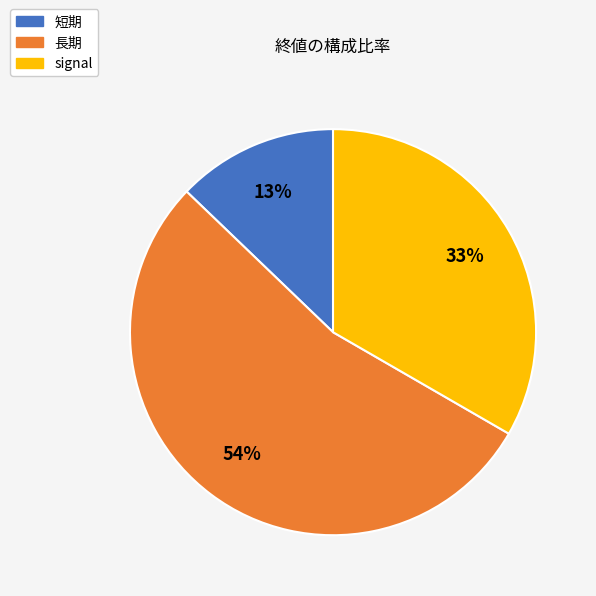

How many slices are in this pie chart?

3